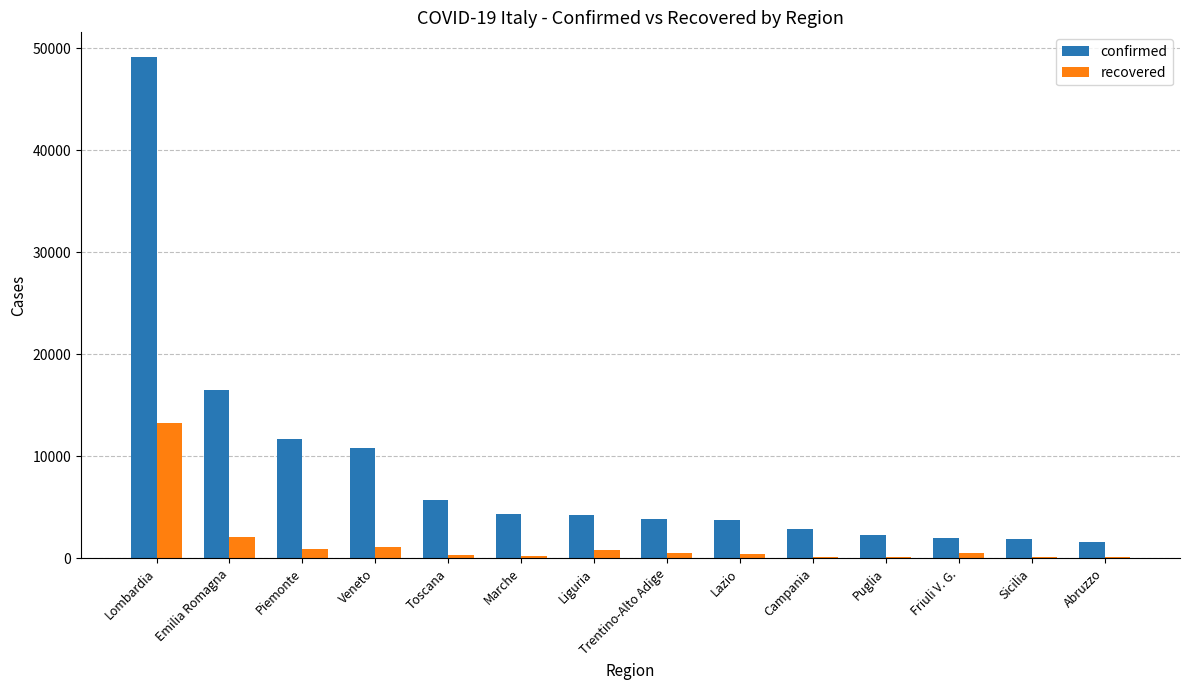

At which category is the sum across all series the highest?

Lombardia